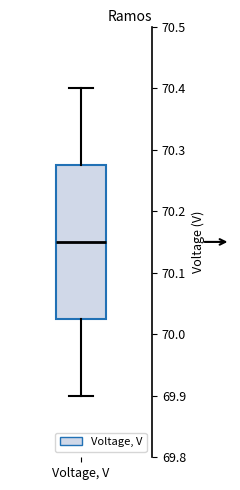

Read this box plot against the y-axis: the position of the median line, the range covered by the box, and the ends of both whiskers. The values are not printed on the chart, so give them approximately, as read against the axis.

median 70.15, box 70.03 to 70.28, whiskers 69.90 to 70.40